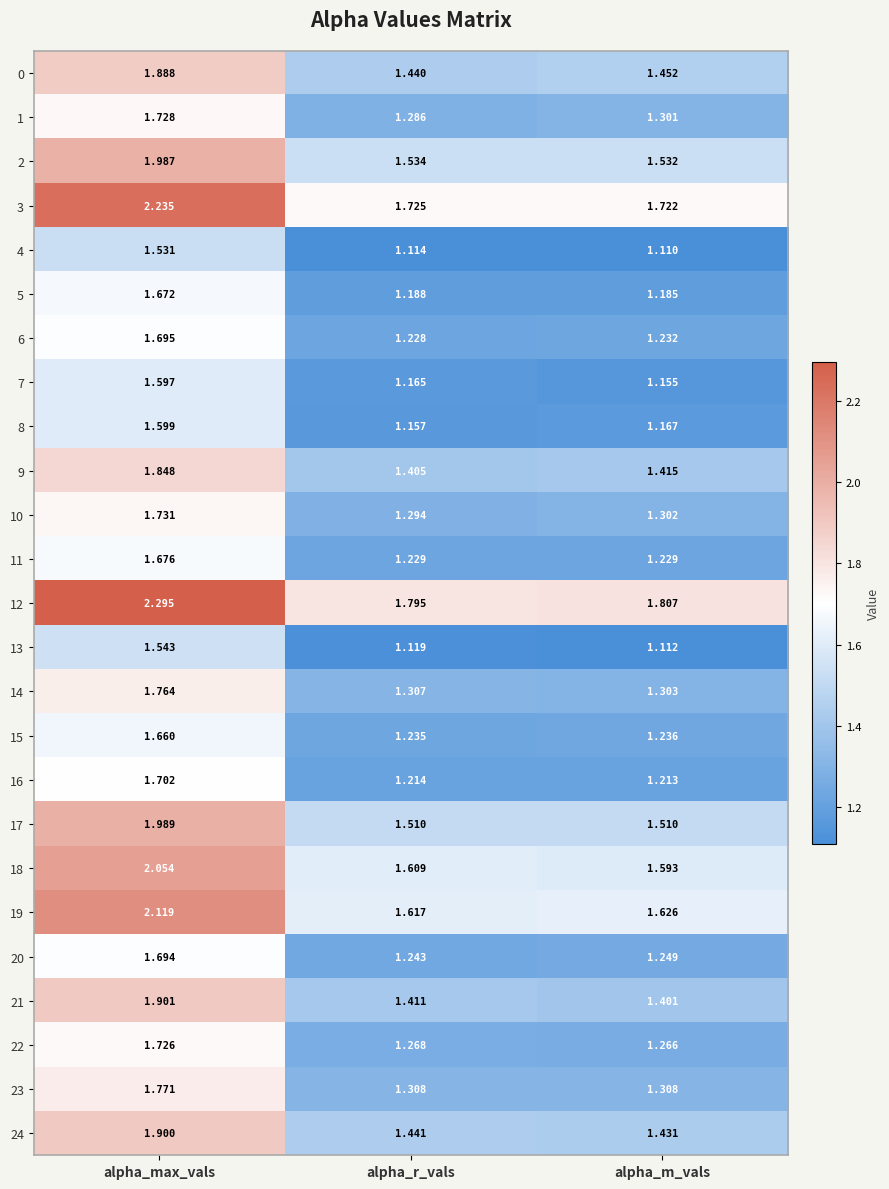

Which series has the widest spread of values?

3